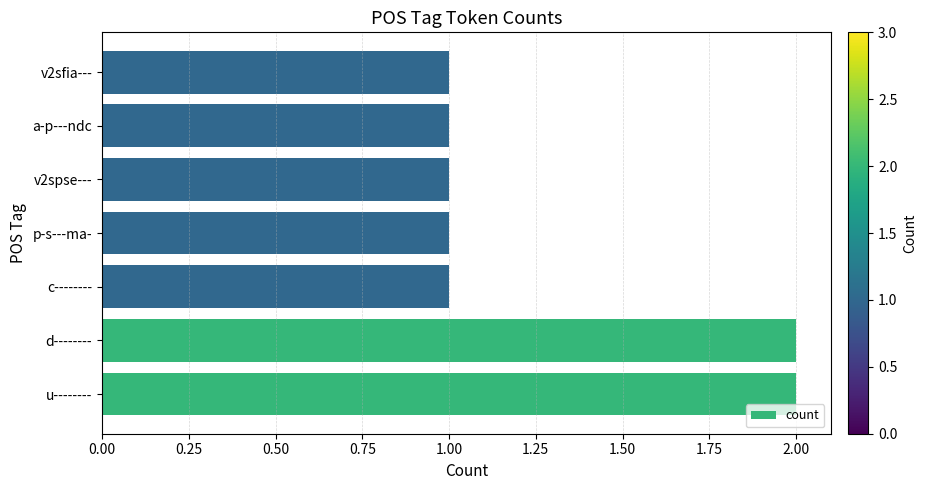

True or false: the data shows 0 at a-p---ndc.

False